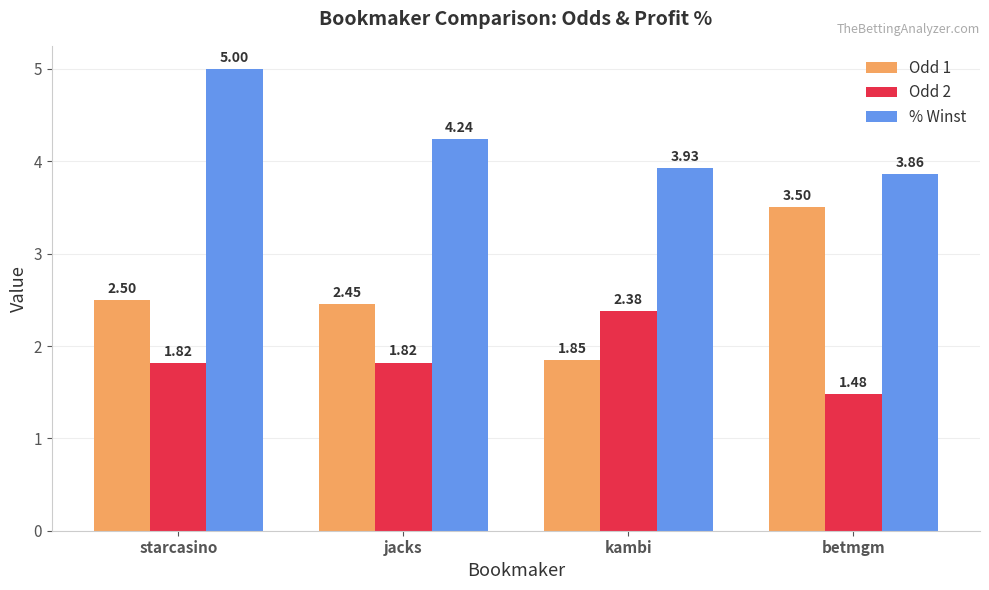

Which category has the highest value in the Odd 1 series?

betmgm